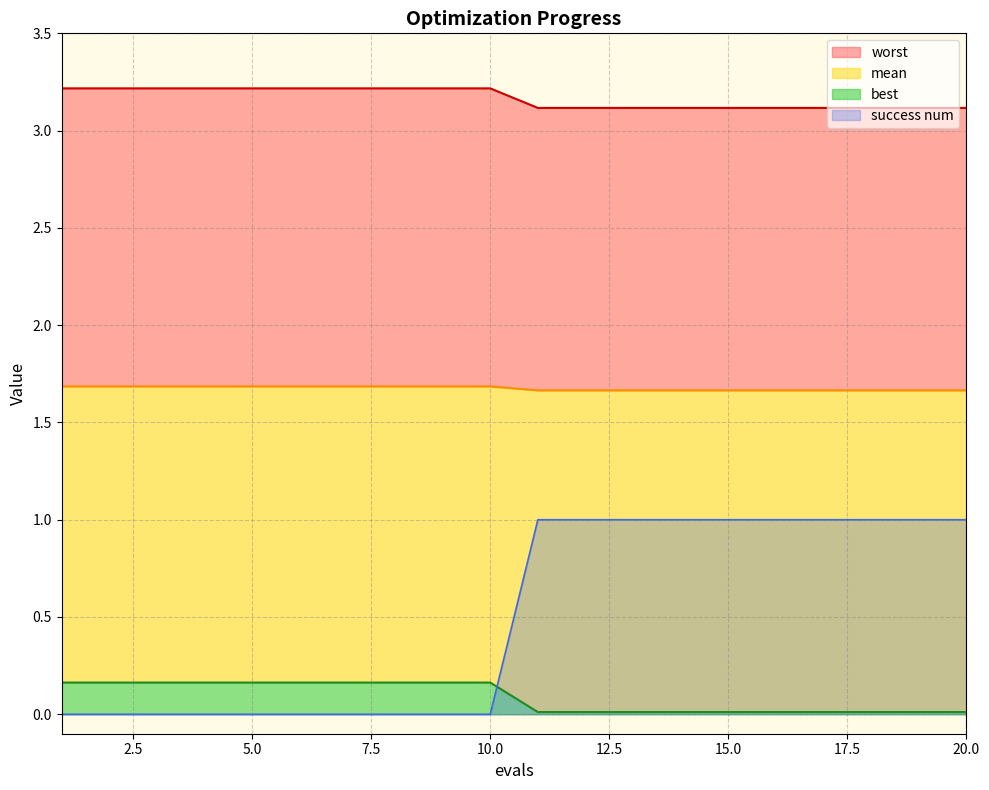

Is it true that success num equals 0 at 10.0?

True